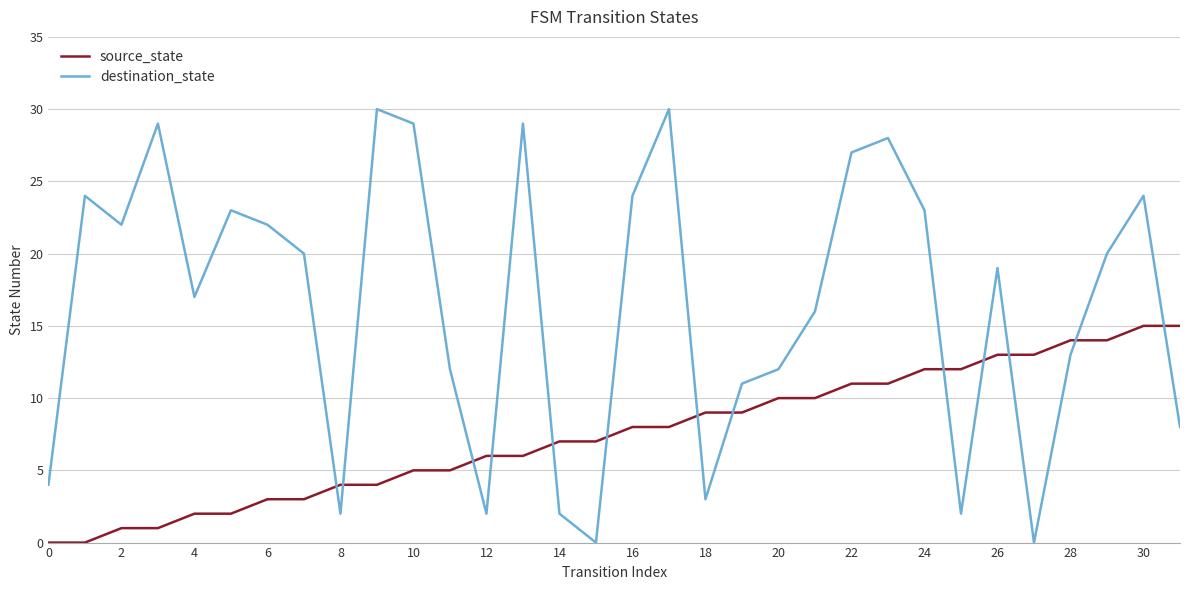

Which series ends up on top after the final intersection of source_state and destination_state?

source_state